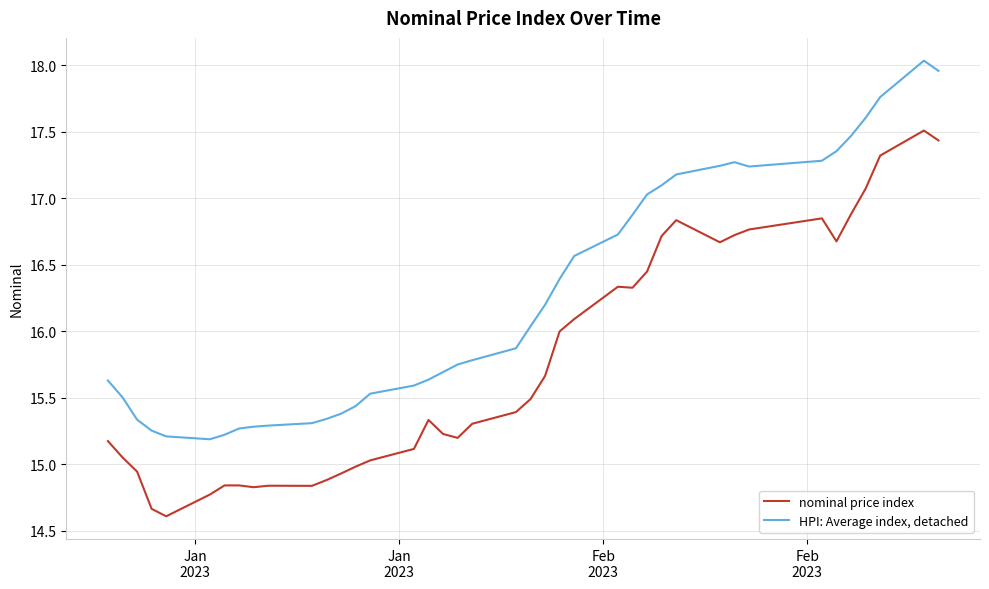

True or false: nominal price index and HPI: Average index, detached cross at least once.

False